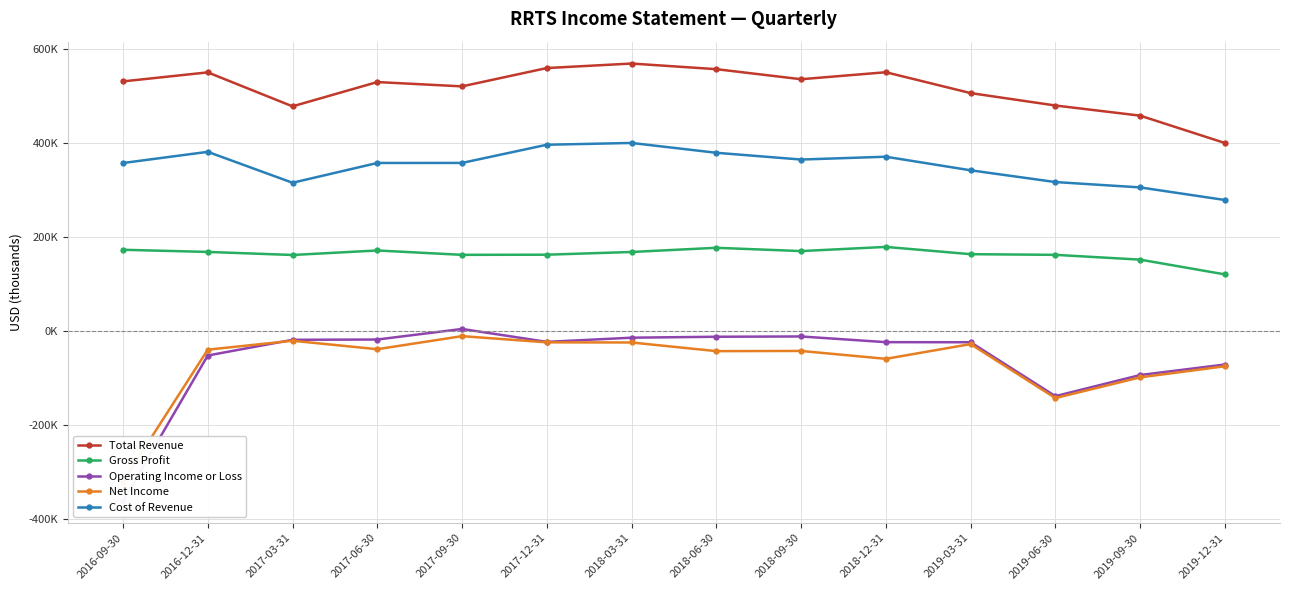

Is the value of Net Income at 2017-09-30 greater than the value of Cost of Revenue at 2019-03-31?

No